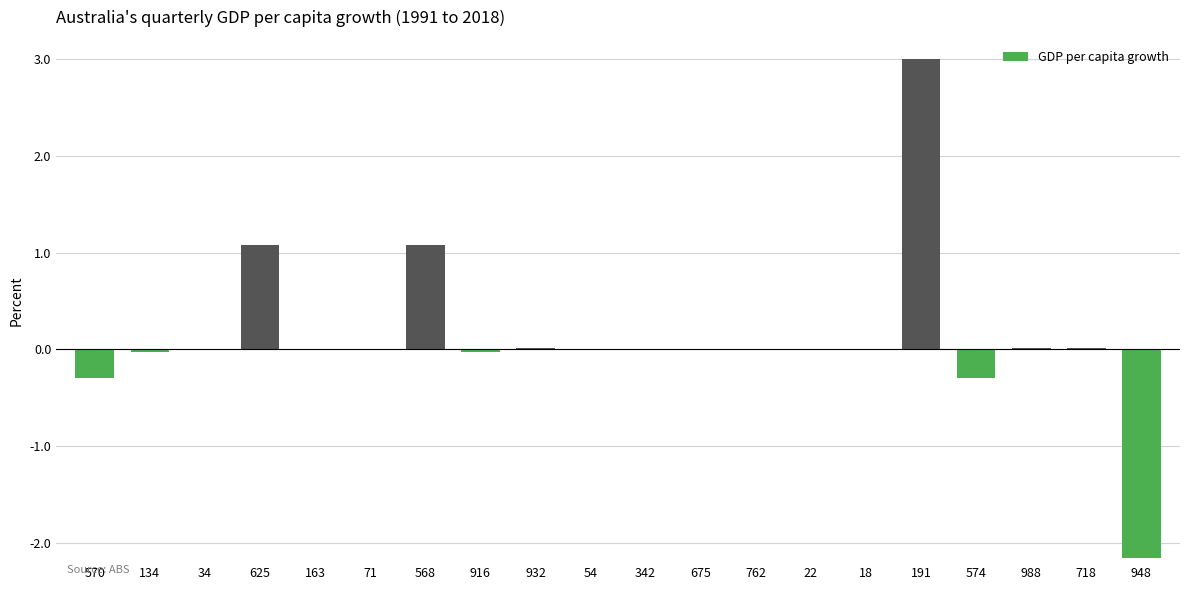

How many categories are shown in the chart?

20